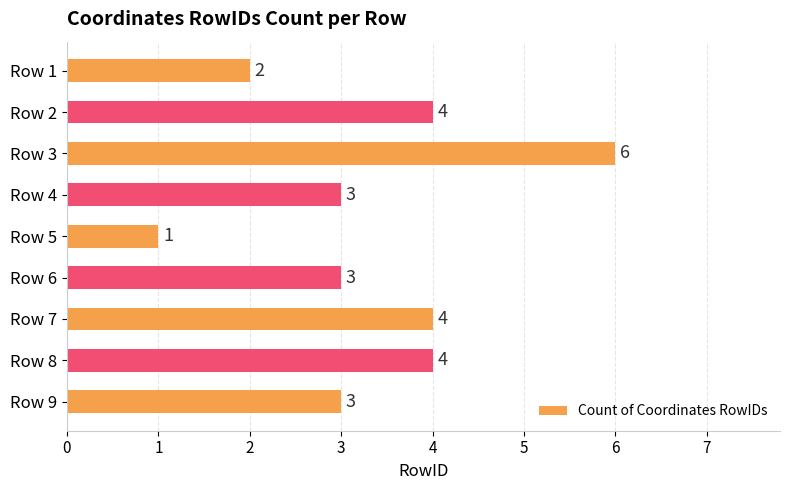

The chart shows a value of 0 at Row 5. True or false?

False